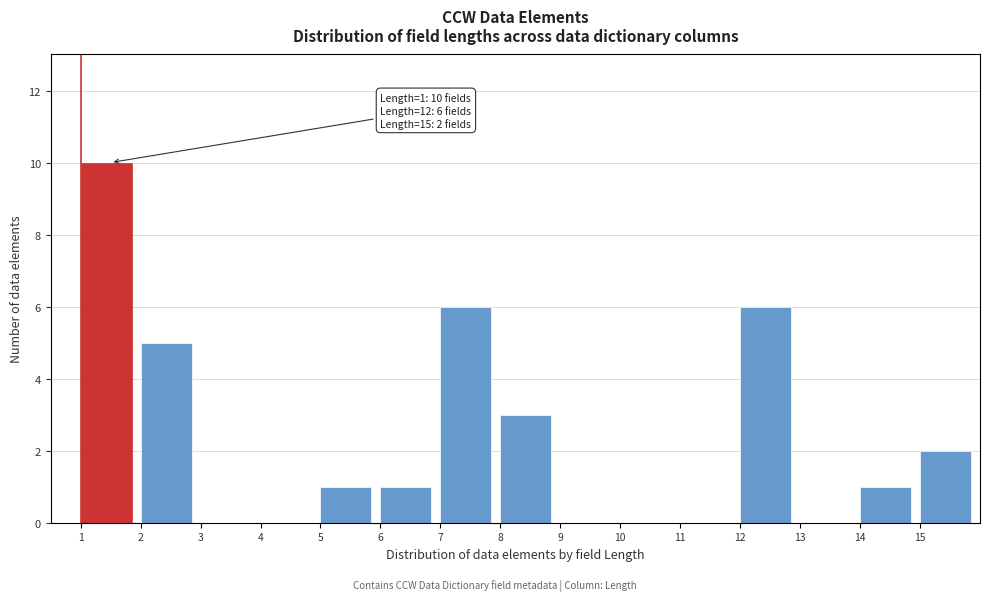

Over which range of the x-axis is the bar tallest?

1 to 2